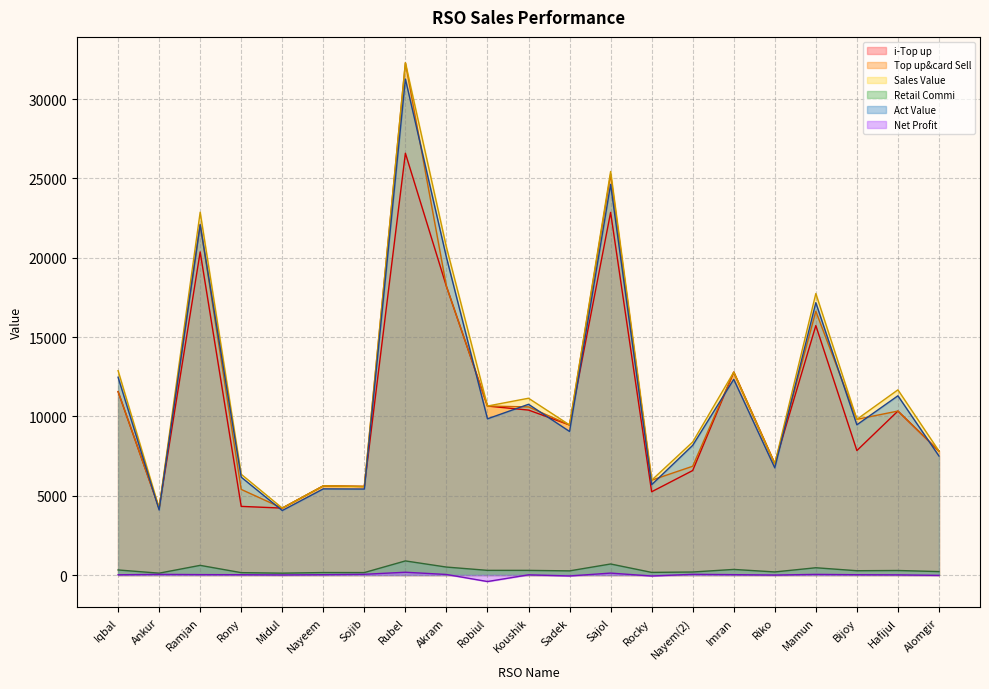

At which category does Net Profit reach its first local valley?

Midul